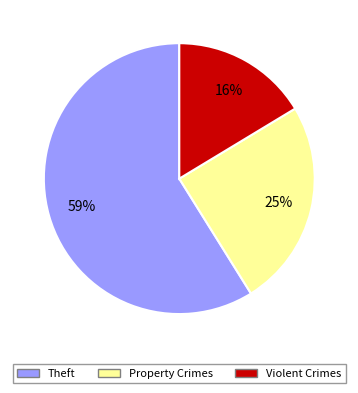

Does Theft represent more than half of the total?

Yes